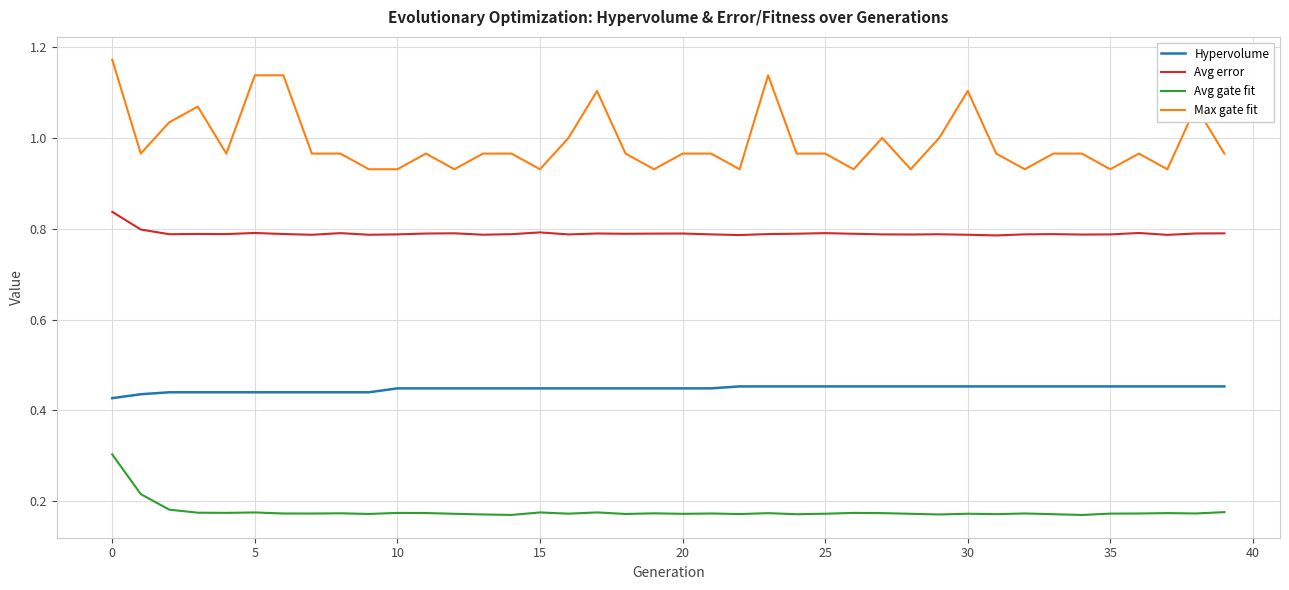

Rank the series by their average value, from lowest to highest.

Avg gate fit, Hypervolume, Avg error, Max gate fit